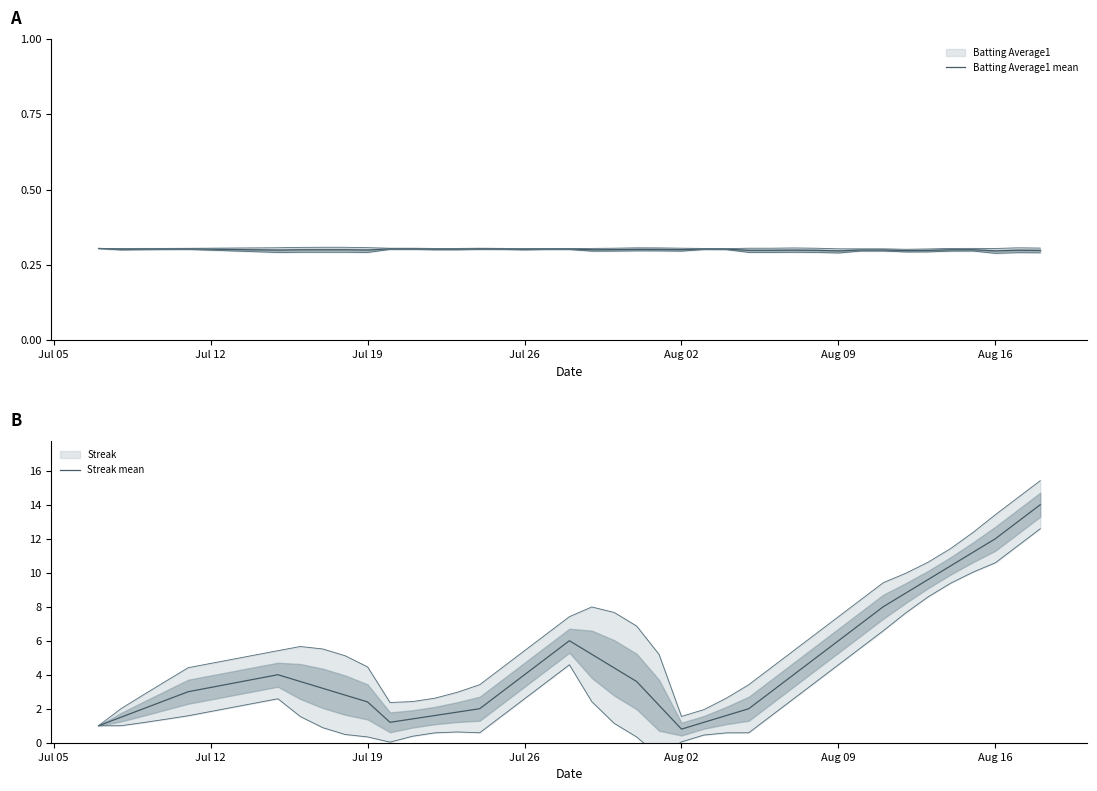

Does the chart have visible grid lines?

No